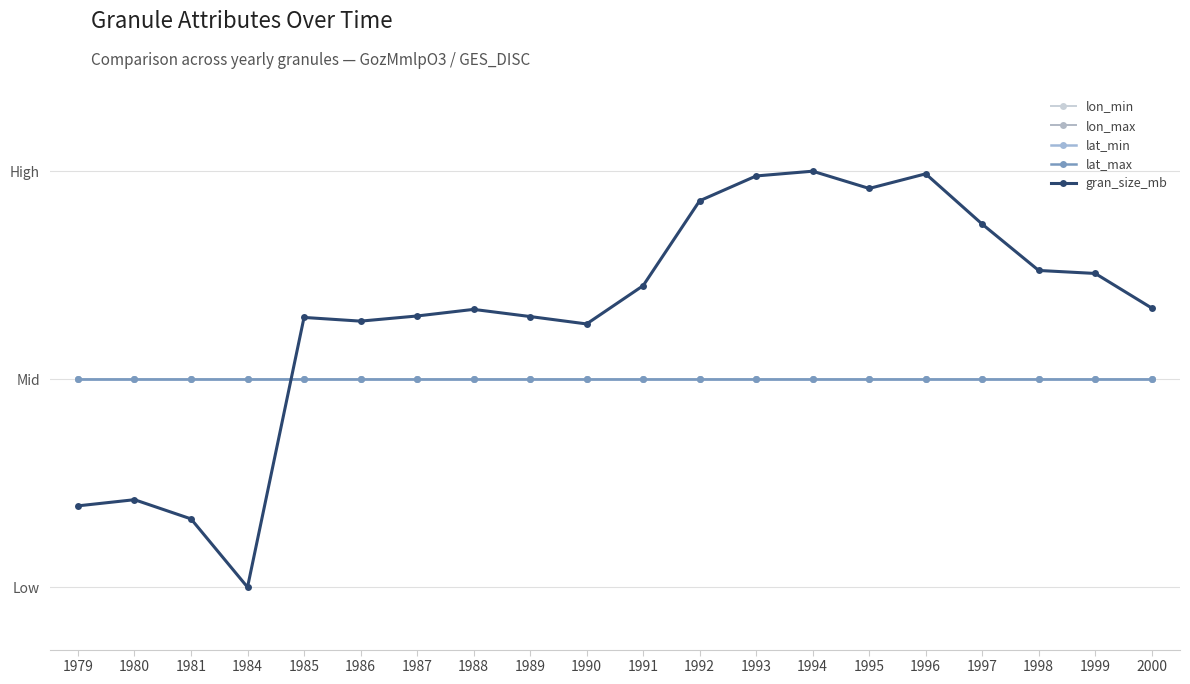

The value of lat_max at 1989 is 0.5. True or false?

True